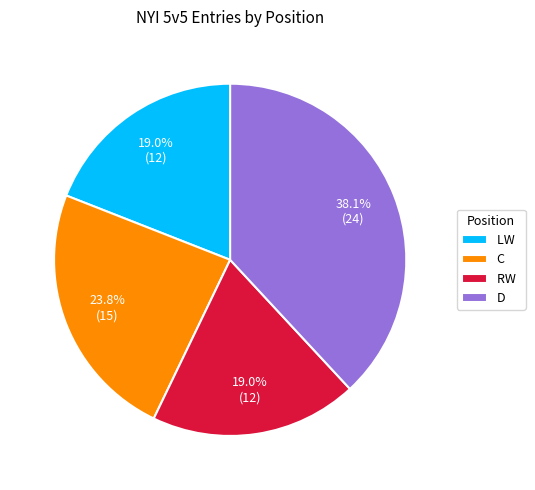

What is the ratio of the value at RW to the value at D?

0.5